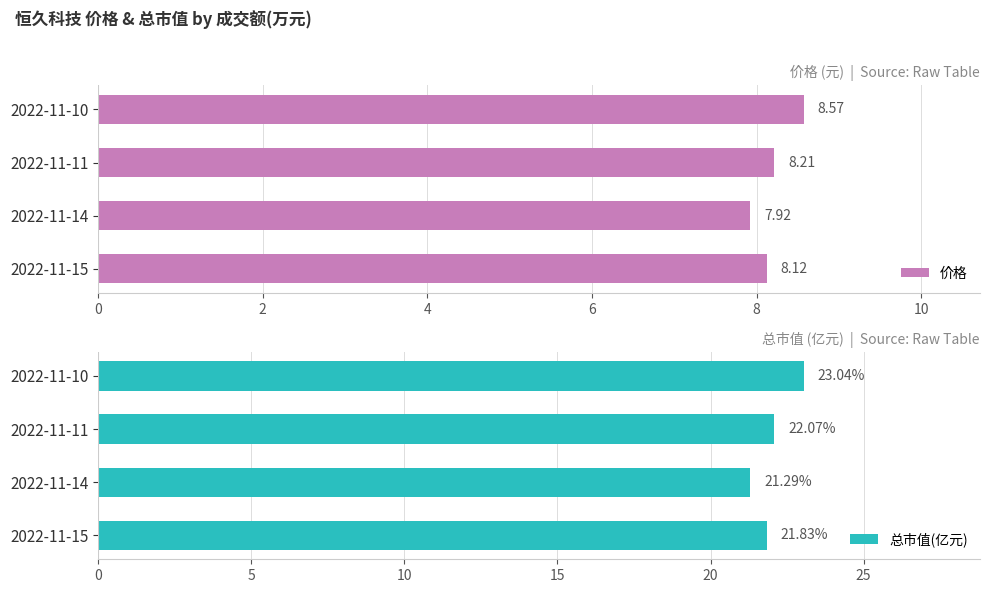

What are all the series names shown in the legend?

价格, 总市值(亿元)